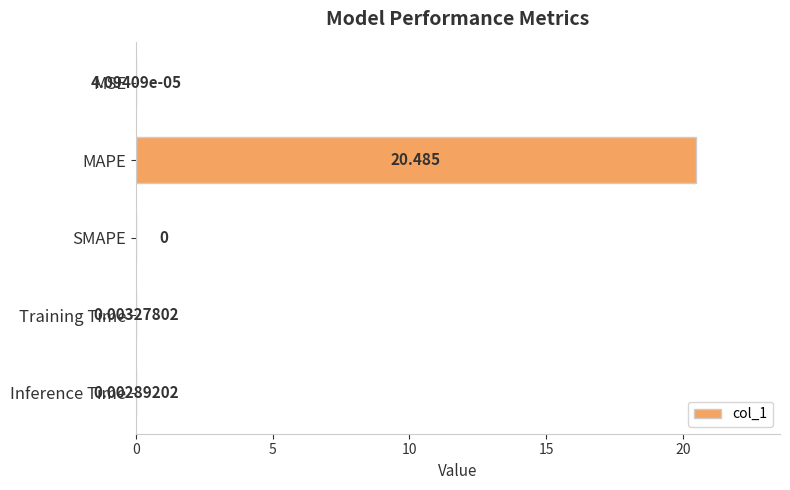

What is the average value?

4.1